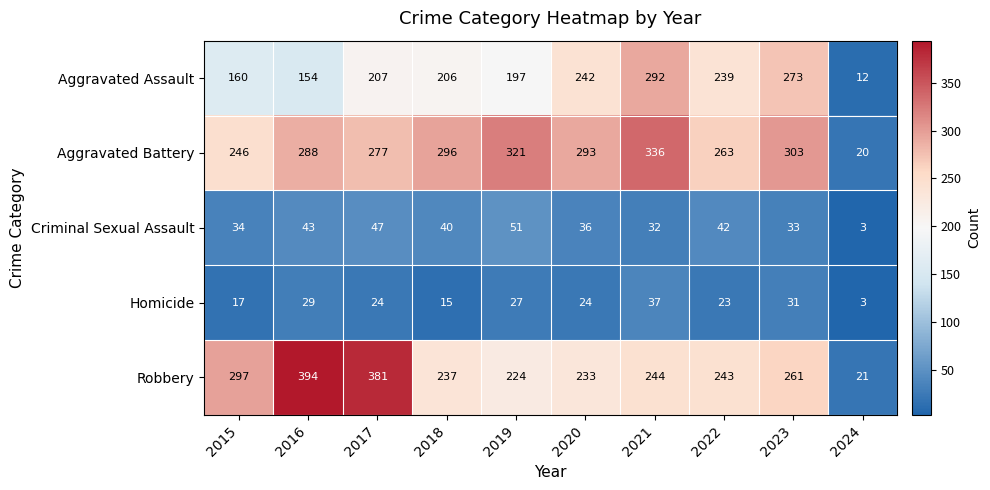

Which category has the lowest value across all series?

2024